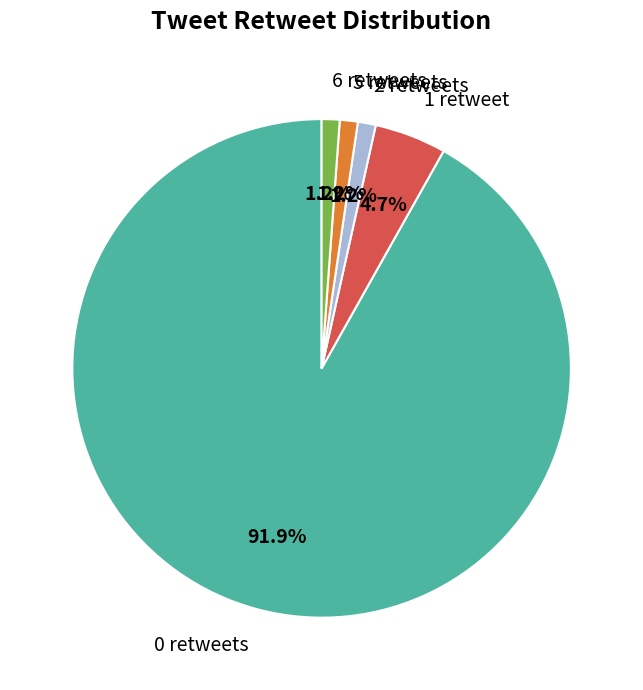

To the nearest percent, what portion does 1 retweet represent?

5%